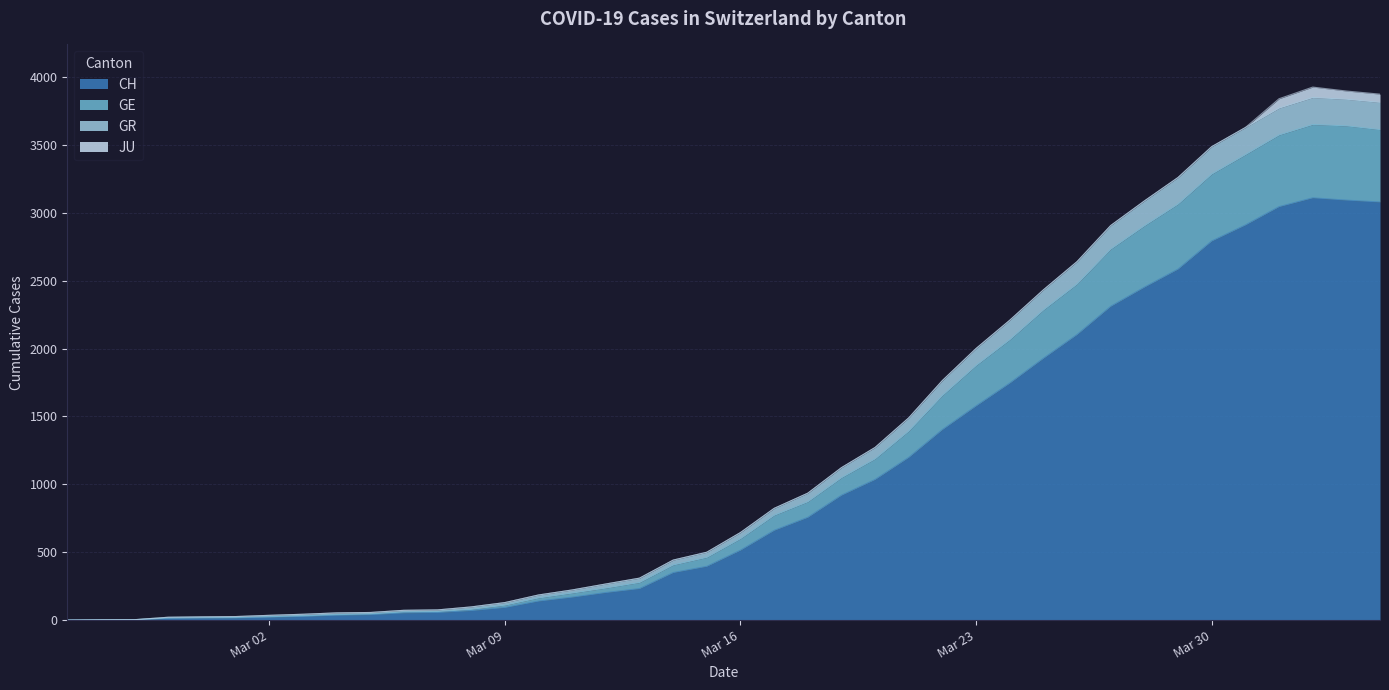

Which label corresponds to the largest value in the chart?

2020-04-02